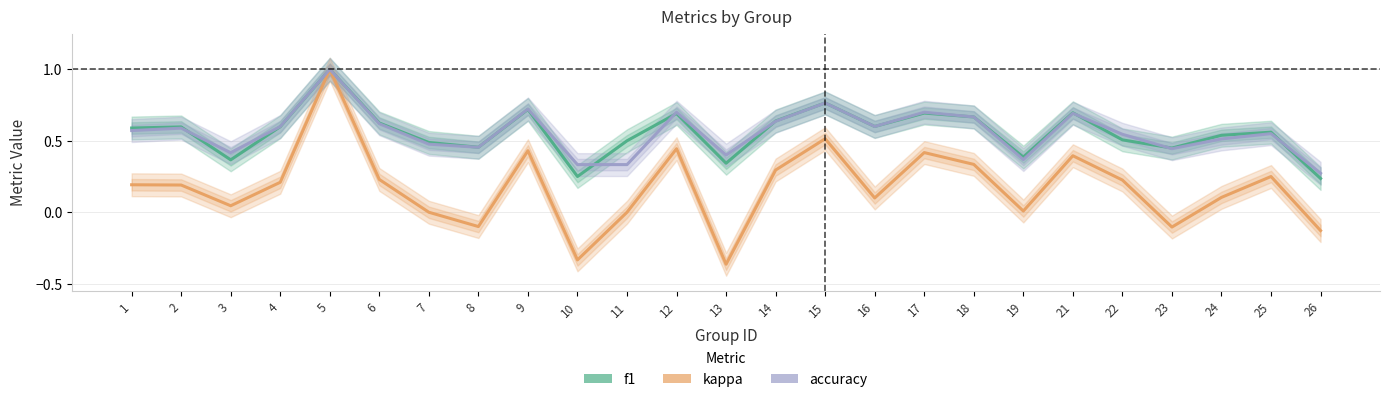

What is the value of the f1 point at the 14th from the left?

0.6